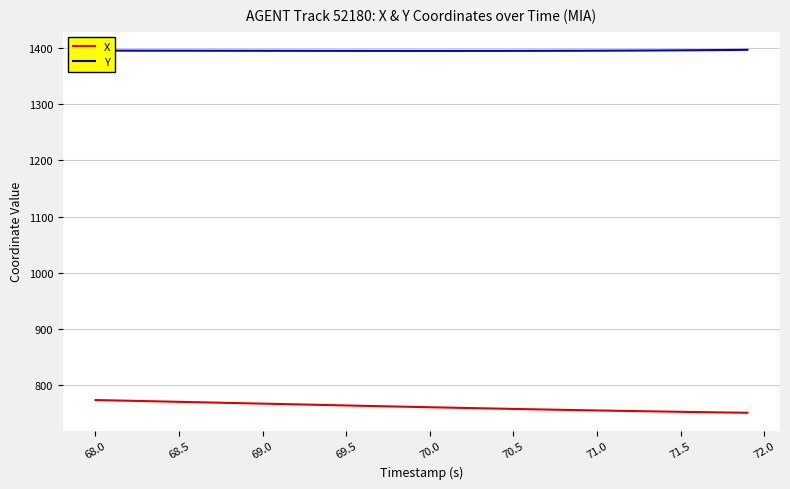

Which series has the largest total across all categories?

Y